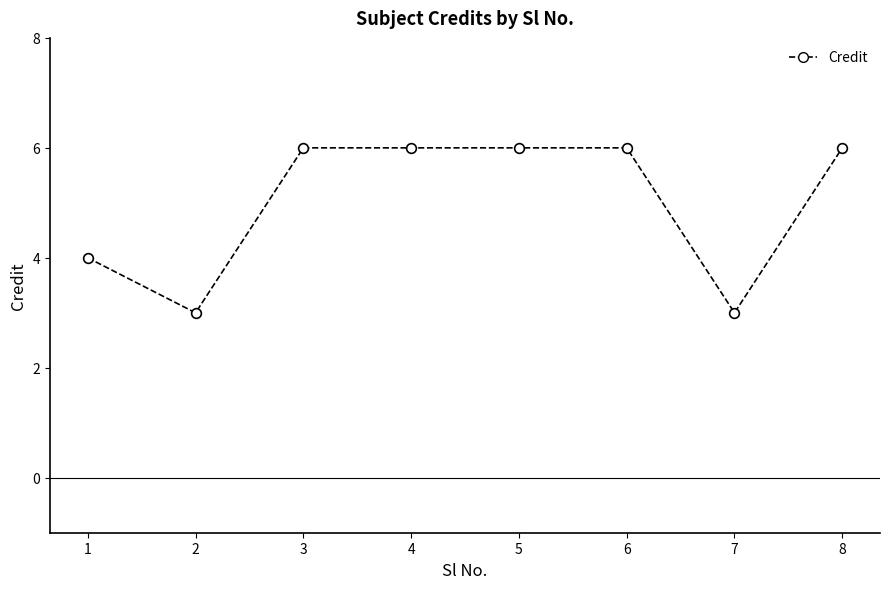

What is the ratio of the value at 1 to the value at 8?

0.7